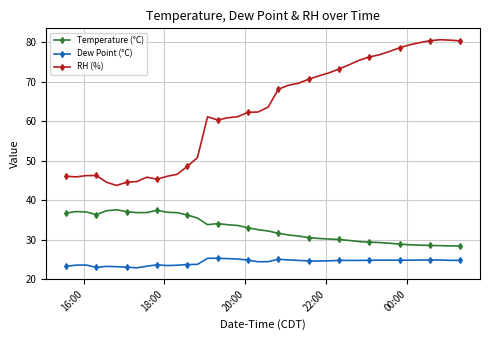

What is the value of the Temperature (°C) point at the 9th from the left?

36.8